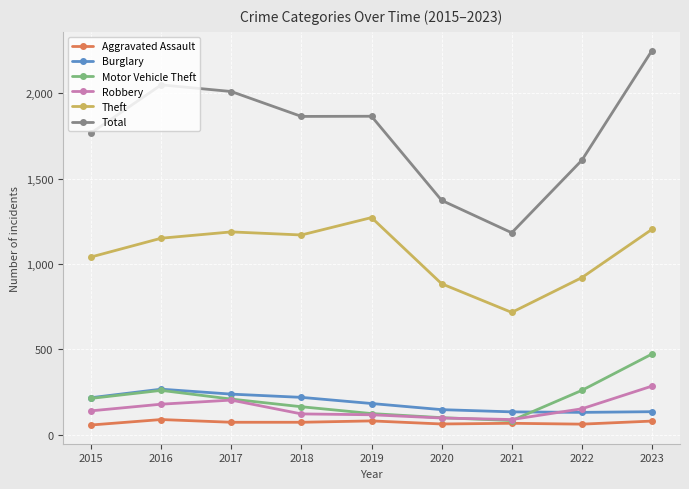

True or false: Total and Aggravated Assault cross at least once.

False